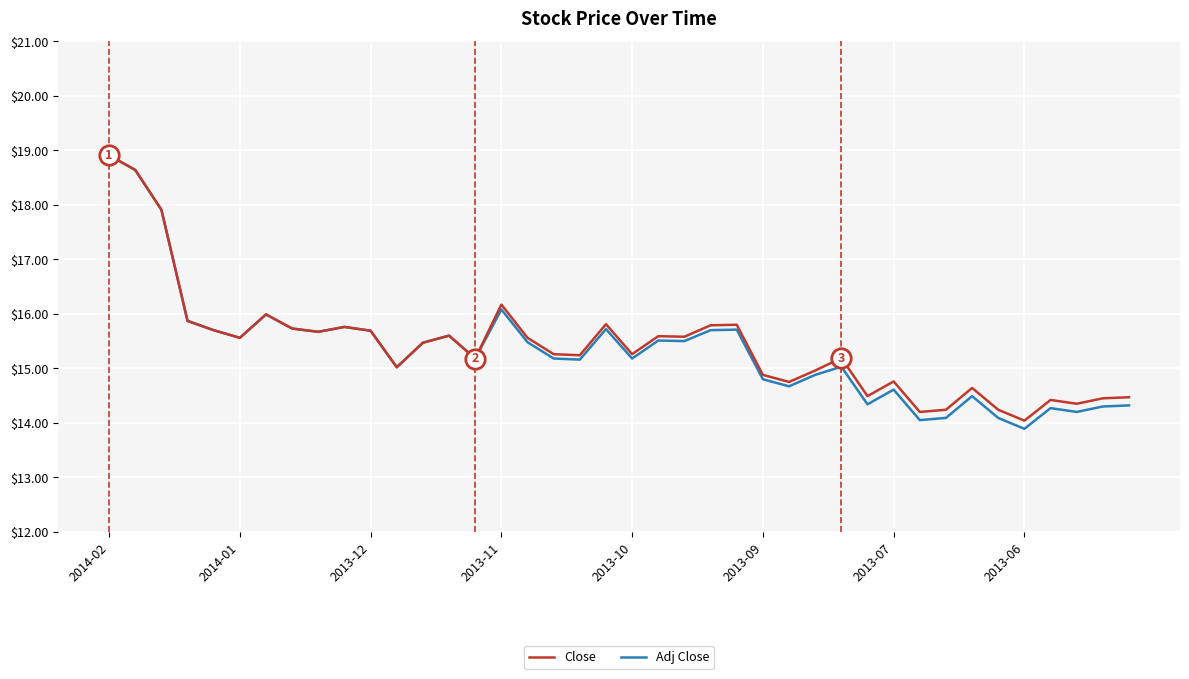

What is the minimum value shown in the chart?

13.9